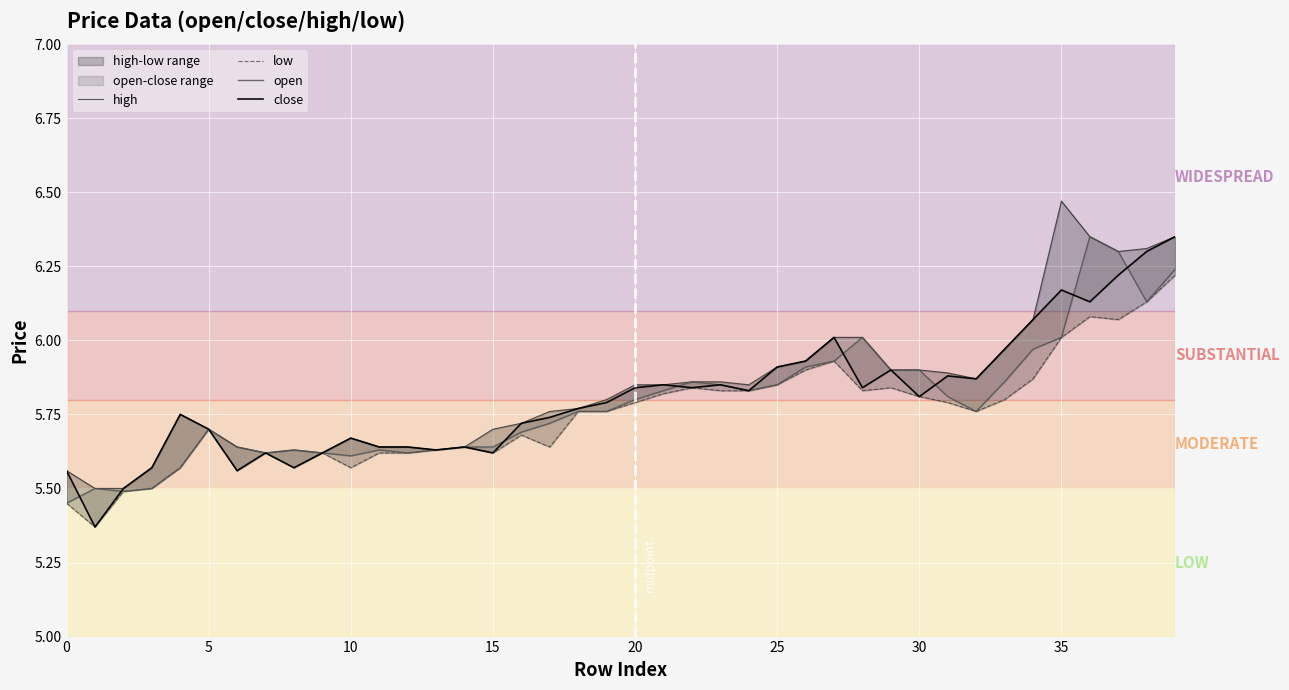

How many lines are shown in the chart?

4